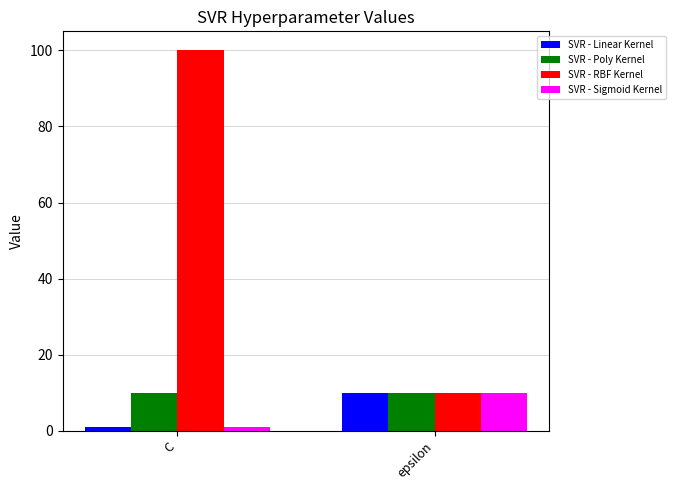

Reading right to left, transcribe all the data shown in this chart.

SVR - Linear Kernel: epsilon=10	C=1
SVR - Poly Kernel: epsilon=10	C=10
SVR - RBF Kernel: epsilon=10	C=100
SVR - Sigmoid Kernel: epsilon=10	C=1